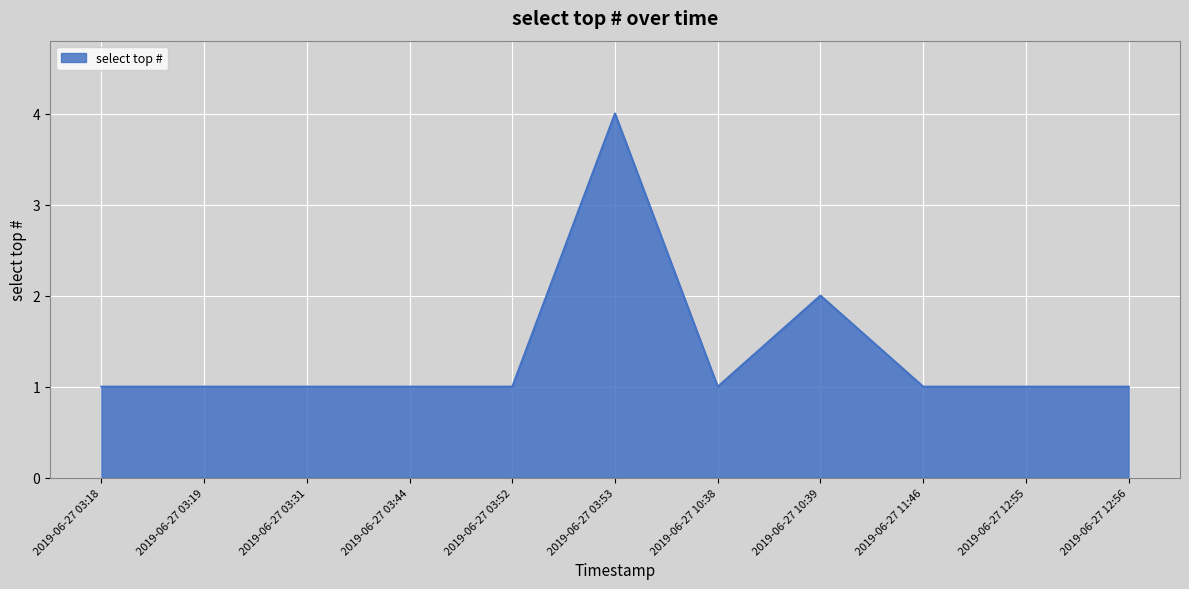

Which category has the highest value across all series?

2019-06-27 03:53